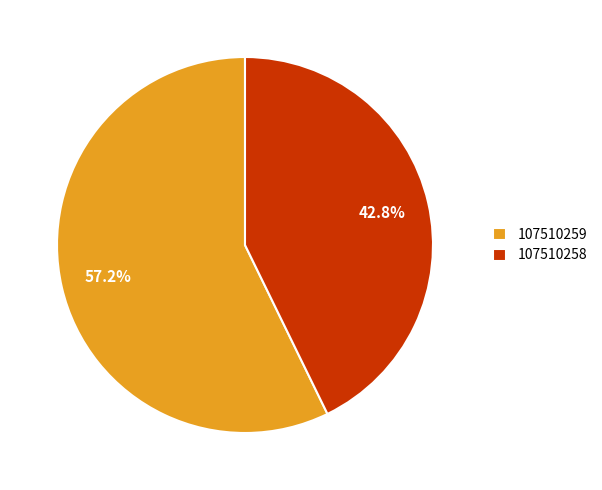

Does 107510259 account for over 50% of the chart?

Yes